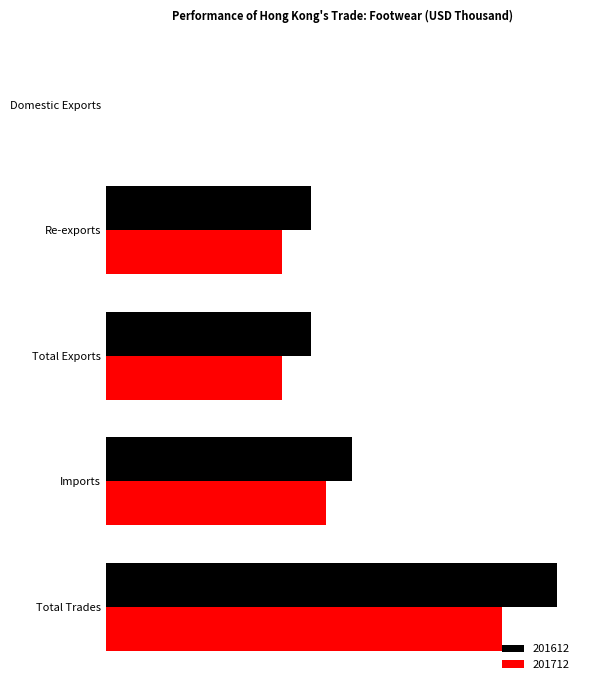

Rank the series by their maximum value, from lowest to highest.

201712, 201612